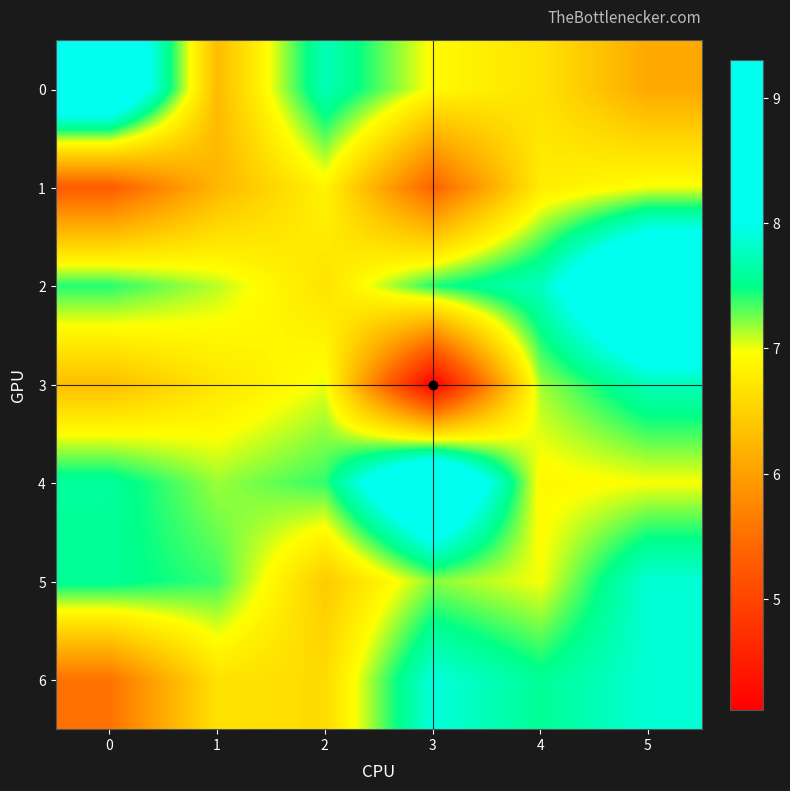

At how many categories does at least one series exceed 6?

6